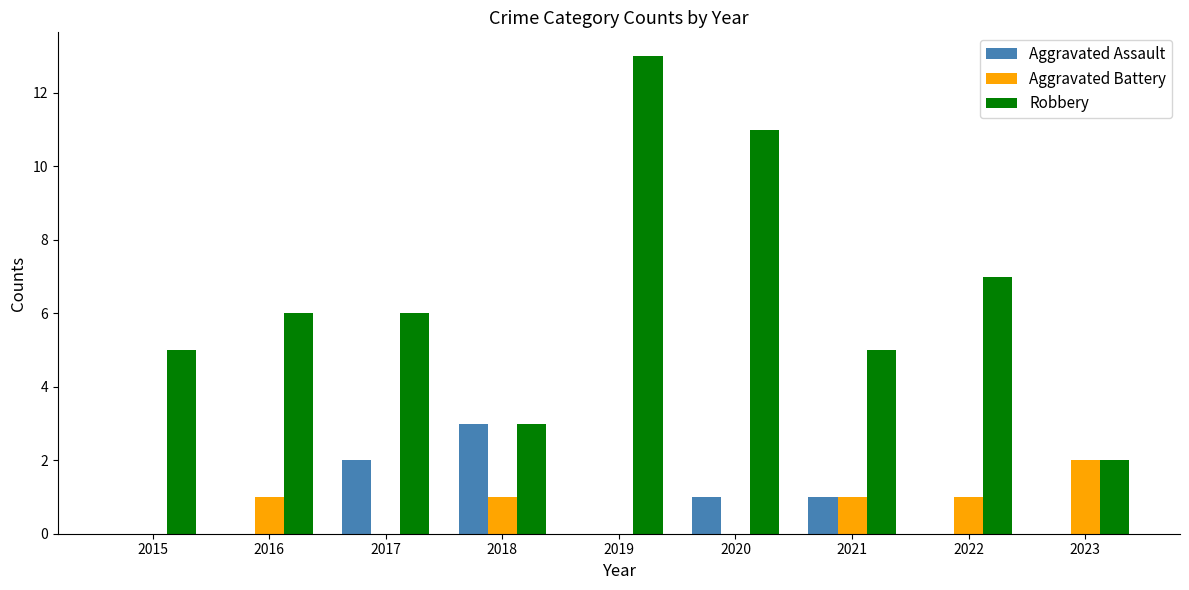

What is the total value across all series at 2017?

8